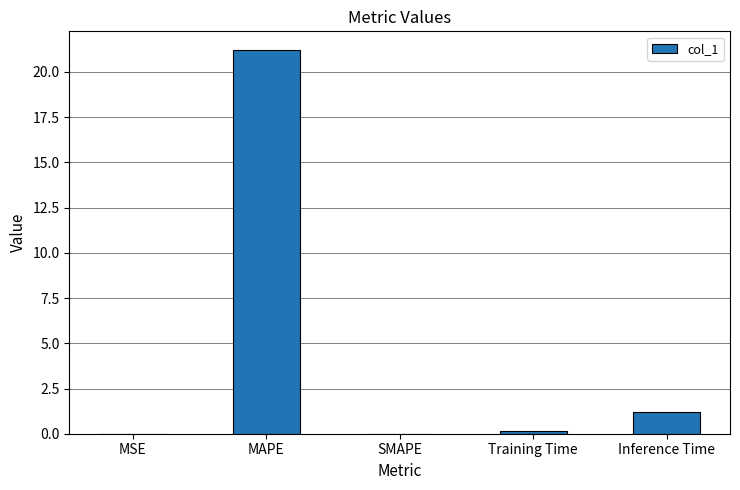

What is the greatest value displayed?

21.2